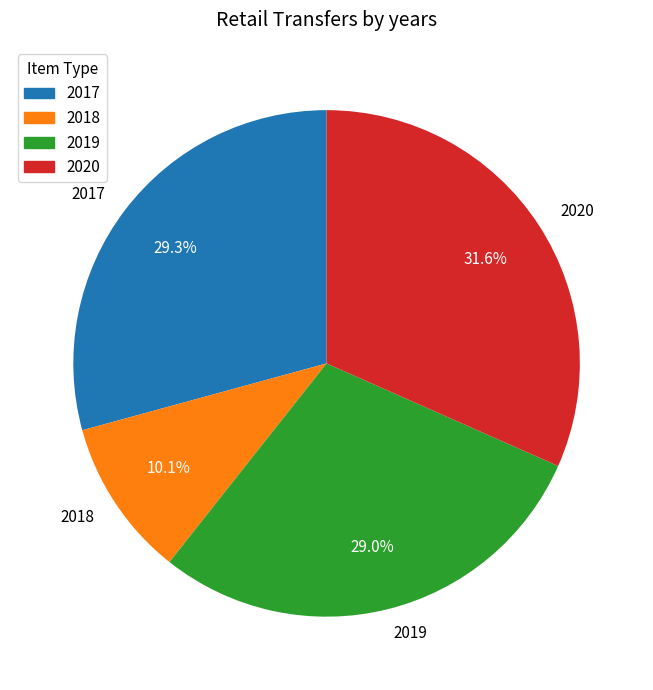

How many slices are in this pie chart?

4